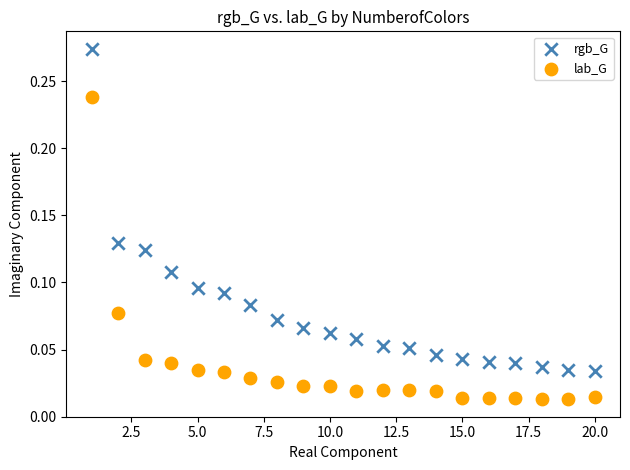

Which series has the largest Y range (max minus min)?

rgb_G